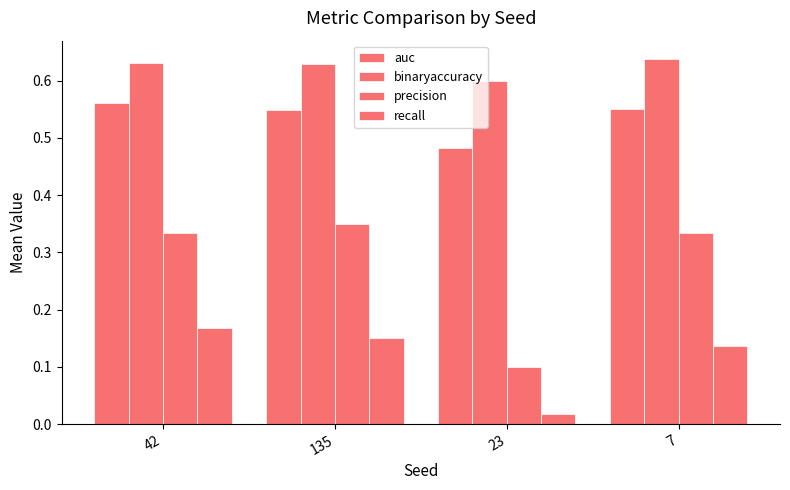

Which has a higher value, 7 or 135?

7